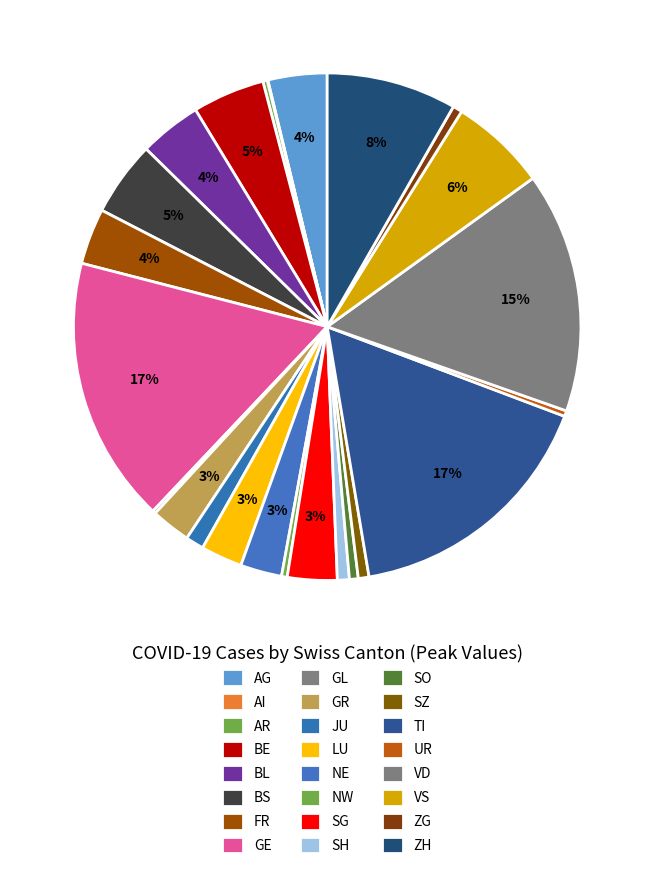

What is the change in value from BS to NE?

-53